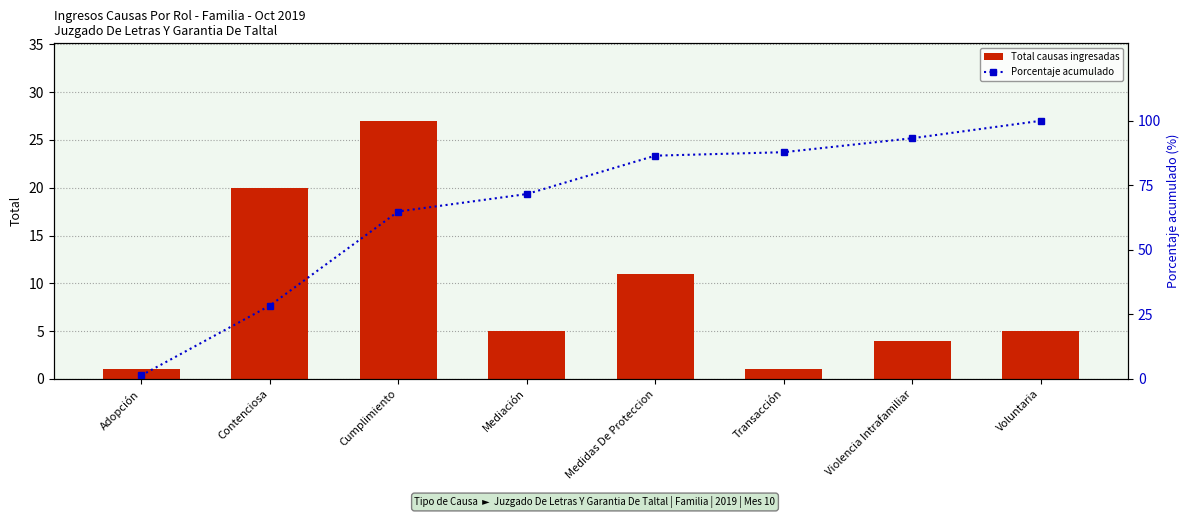

Reading right to left, what are all the values shown in this chart?

Total causas ingresadas: Voluntaria=5.0	Violencia Intrafamiliar=4.0	Transacción=1.0	Medidas De Proteccion=11.0	Mediación=5.0	Cumplimiento=27.0	Contenciosa=20.0	Adopción=1.0
Porcentaje acumulado: Voluntaria=100.0	Violencia Intrafamiliar=93.2	Transacción=87.8	Medidas De Proteccion=86.5	Mediación=71.6	Cumplimiento=64.9	Contenciosa=28.4	Adopción=1.4